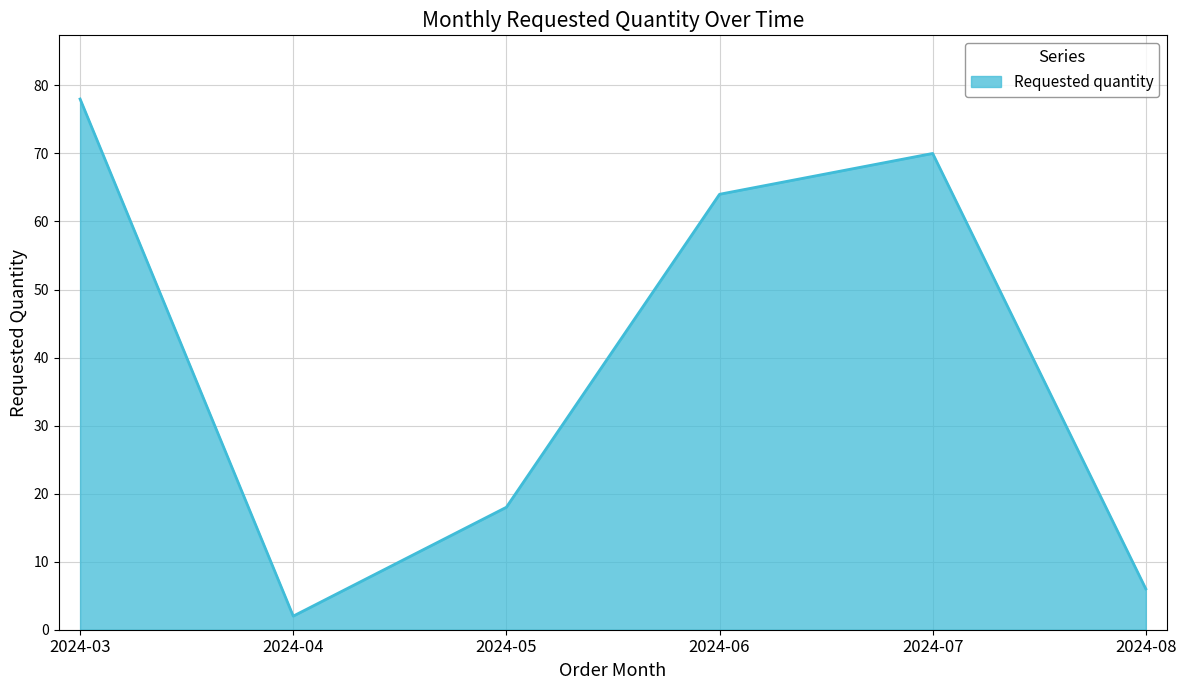

Reading left to right, list all the values displayed in this chart.

2024-03=78	2024-04=2	2024-05=18	2024-06=64	2024-07=70	2024-08=6